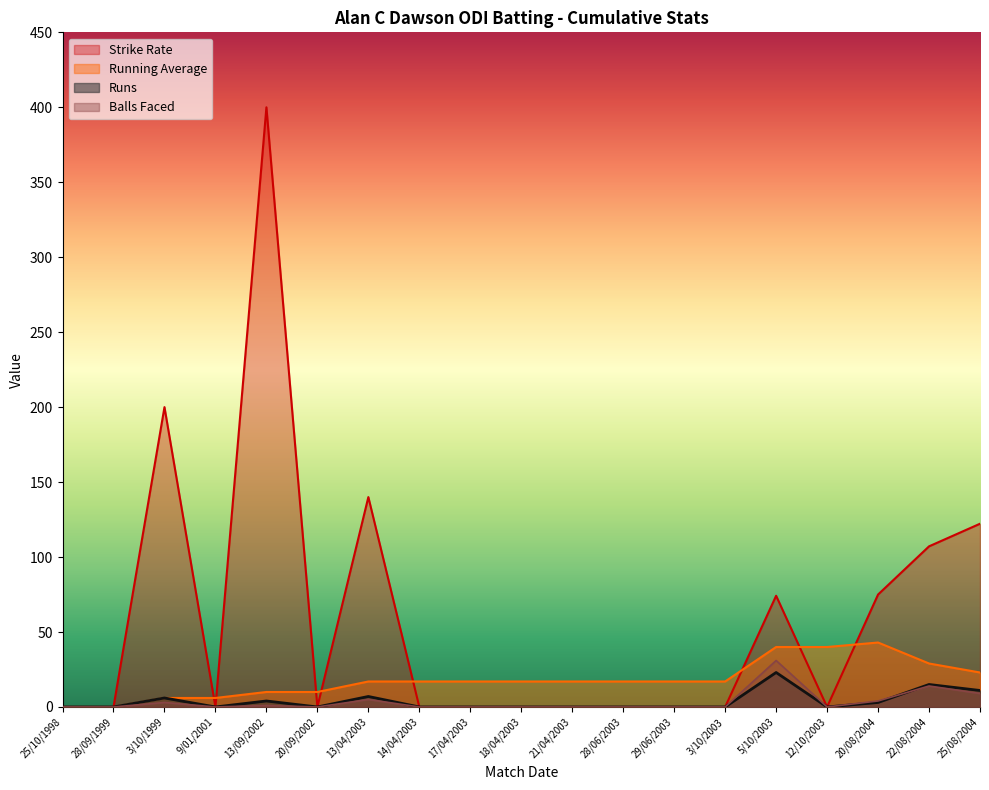

What position from the right is 25/10/1998?

19